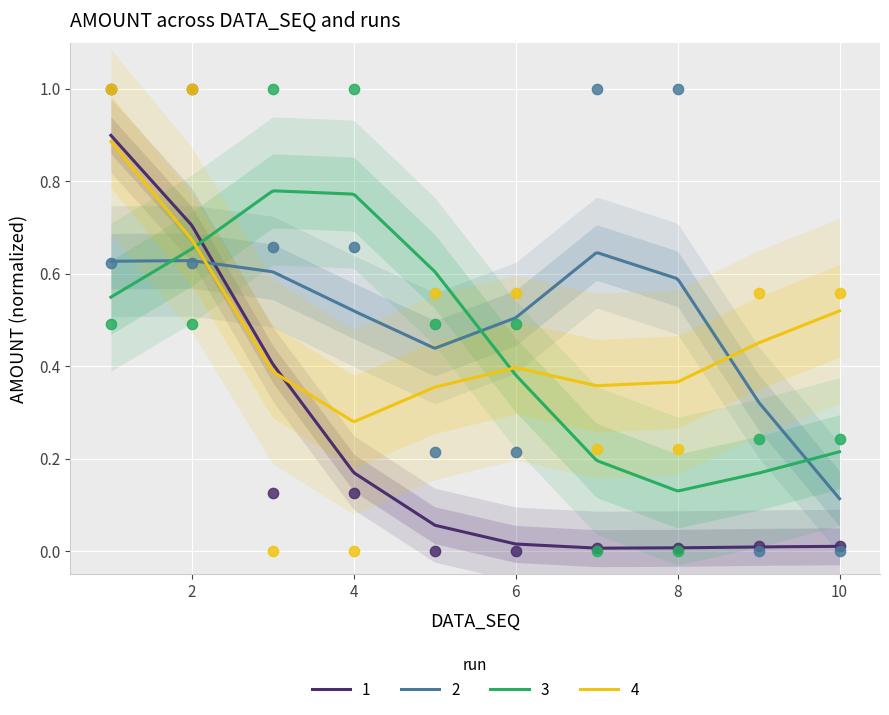

Is the value of 2 at 6 greater than the value of 4 at 6?

No